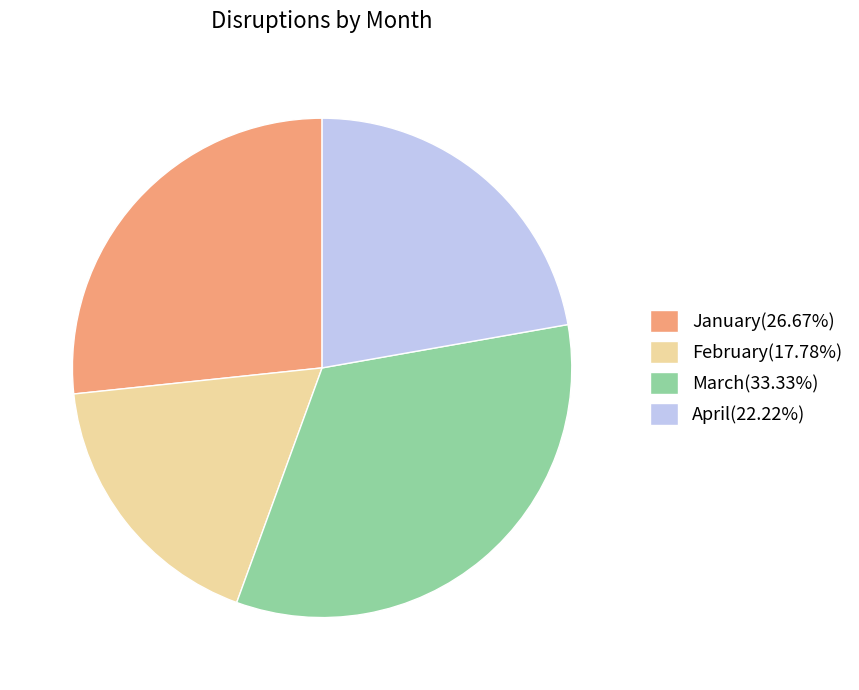

The January slice represents 27% of the pie. True or false?

True